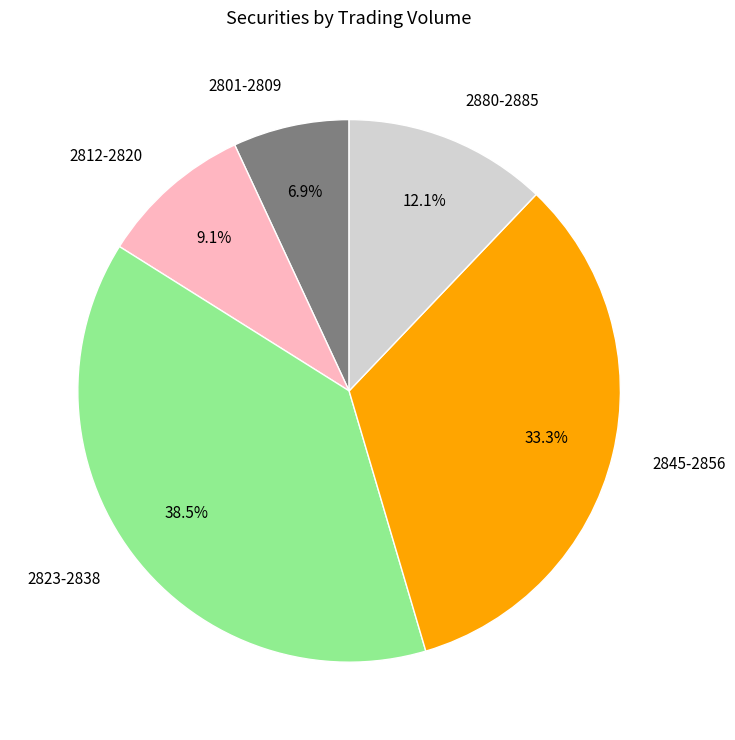

Does any single category account for the majority?

No